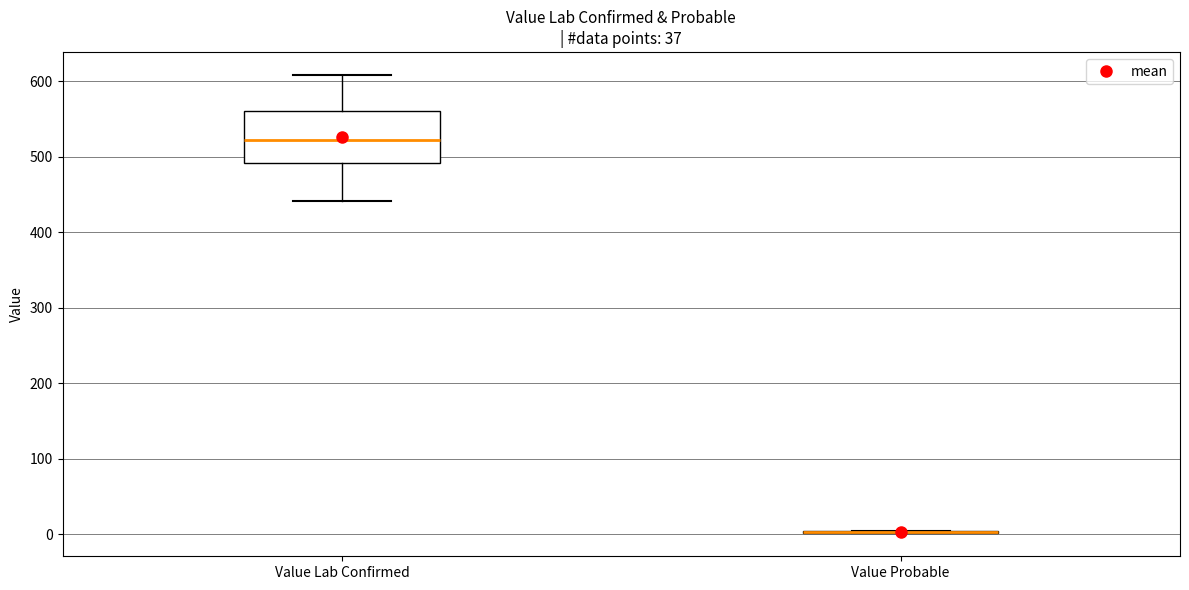

Reading left to right, transcribe this box plot: for each box, give where its median line is, the range the box spans, and where its two whiskers end, as read against the y-axis. The values are not printed on the chart, so give them approximately, as read against the axis.

Value Lab Confirmed: median 520, box 490 to 560, whiskers 440 to 610
Value Probable: box collapsed to a line at 0, whiskers 0 to 0